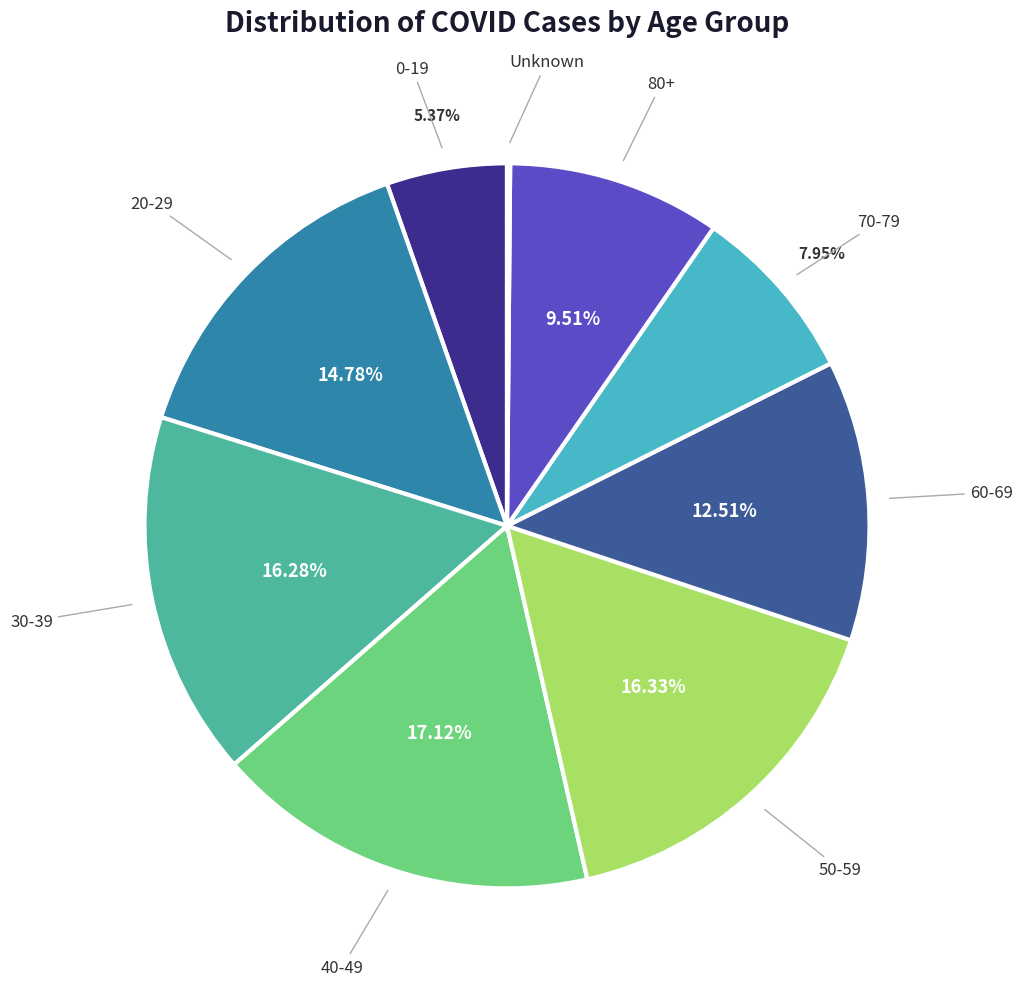

Is there a majority slice in this chart?

No